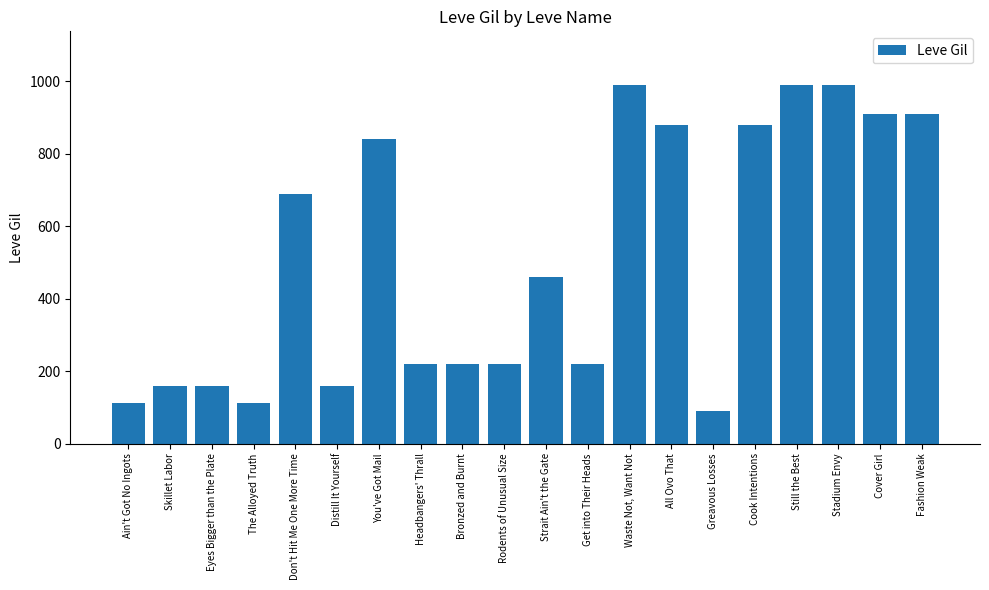

Does the chart contain any negative values?

No